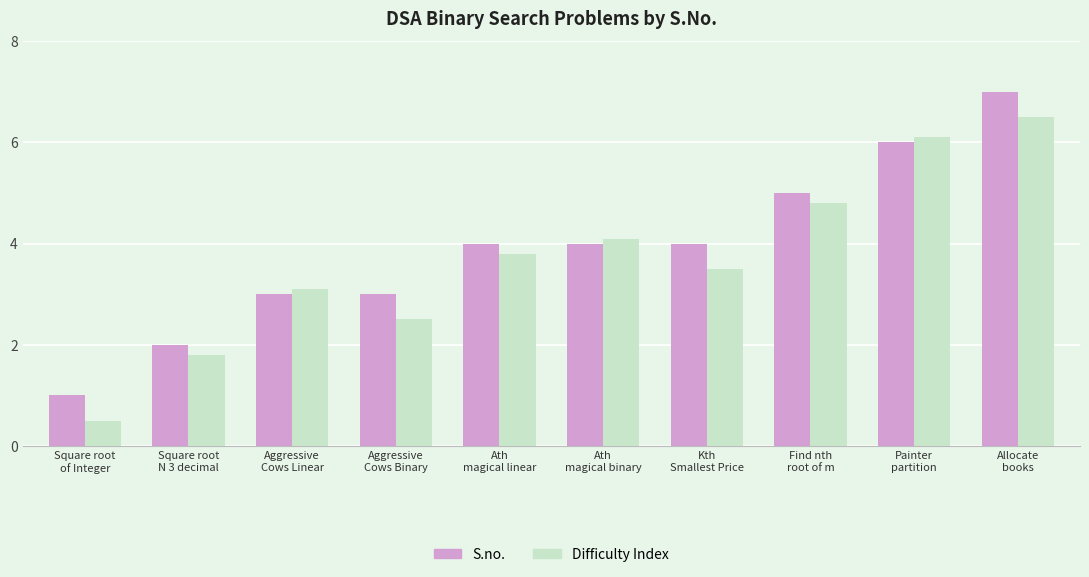

What is the label of the 6th bar from the right?

Ath
magical linear